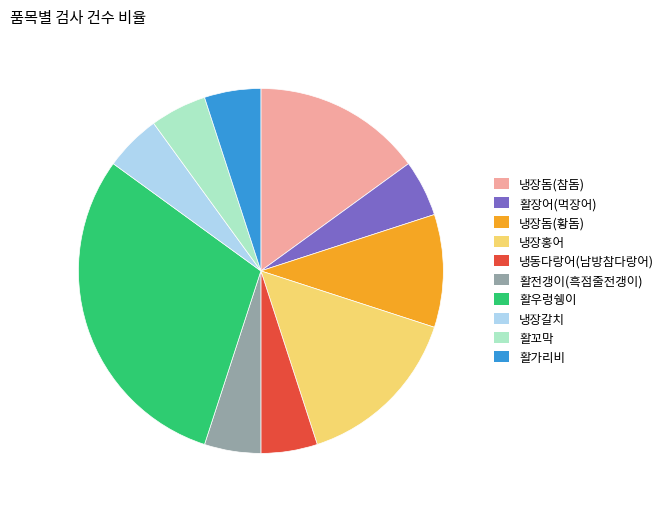

Combined, do 활우렁쉥이 and 냉동다랑어(남방참다랑어) account for over 50%?

No